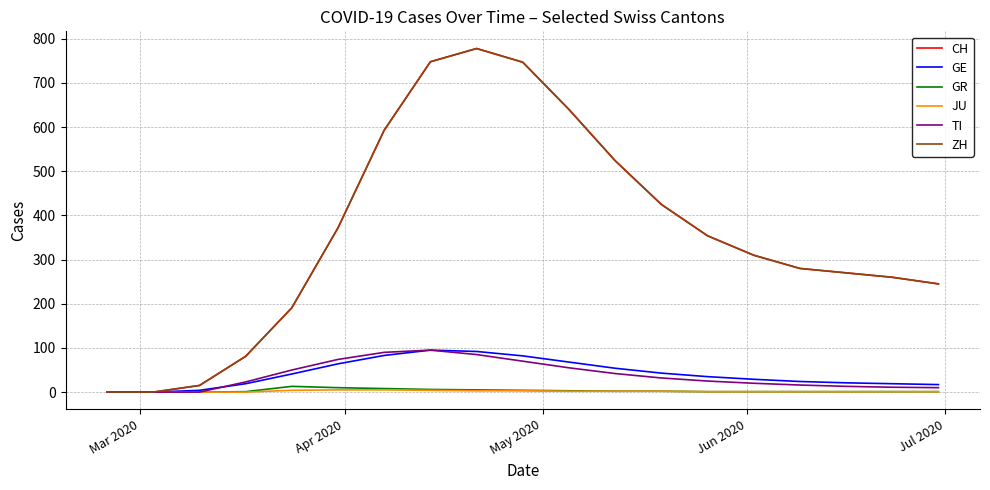

True or false: GE and ZH intersect in this chart.

False